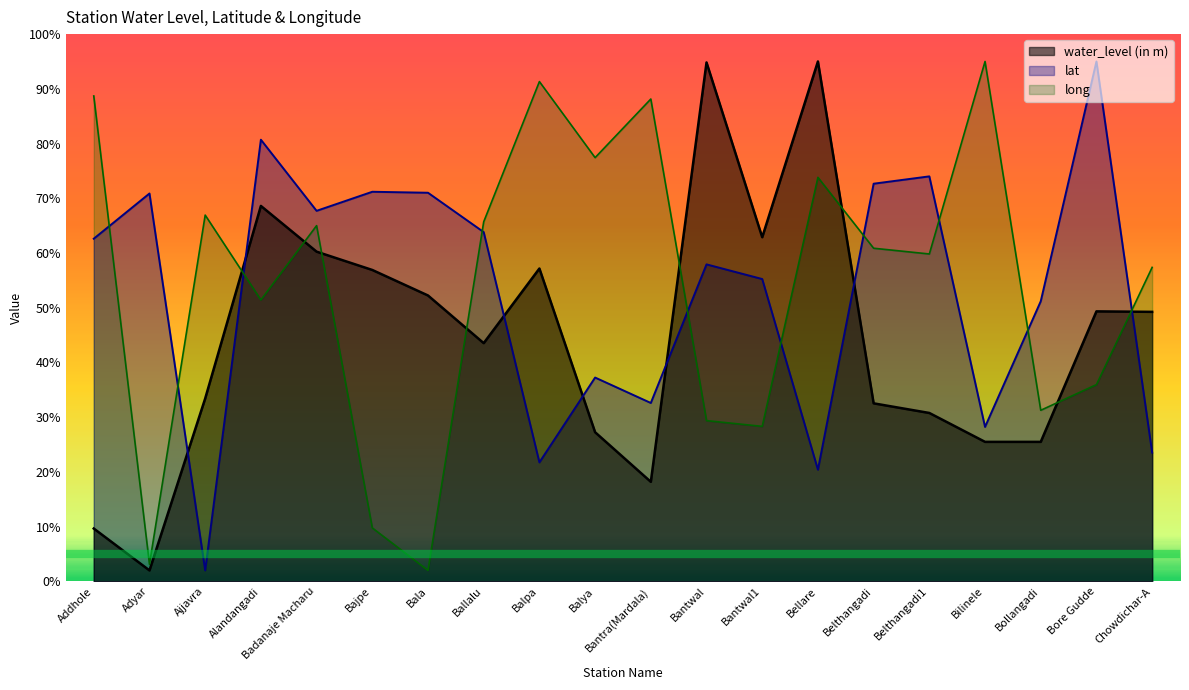

Where does the water_level (in m) series first go above 49?

Alandangadi